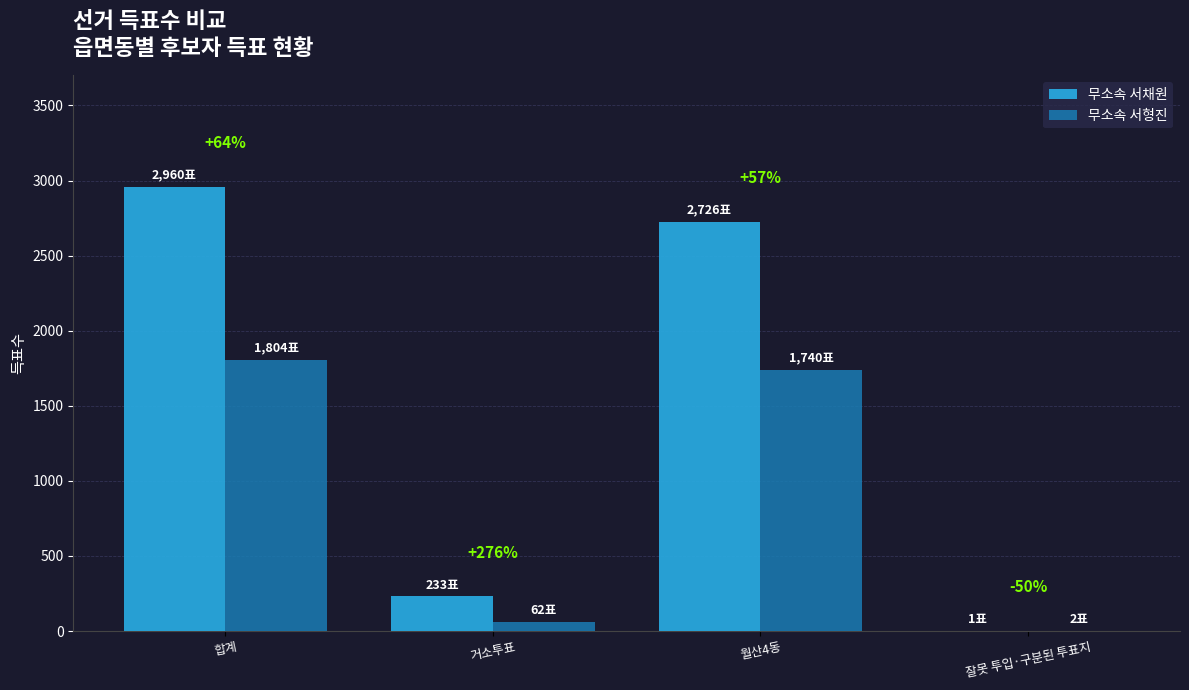

Reading left to right, list all the values displayed in this chart.

무소속 서채원: 2960	233	2726	1
무소속 서형진: 1804	62	1740	2